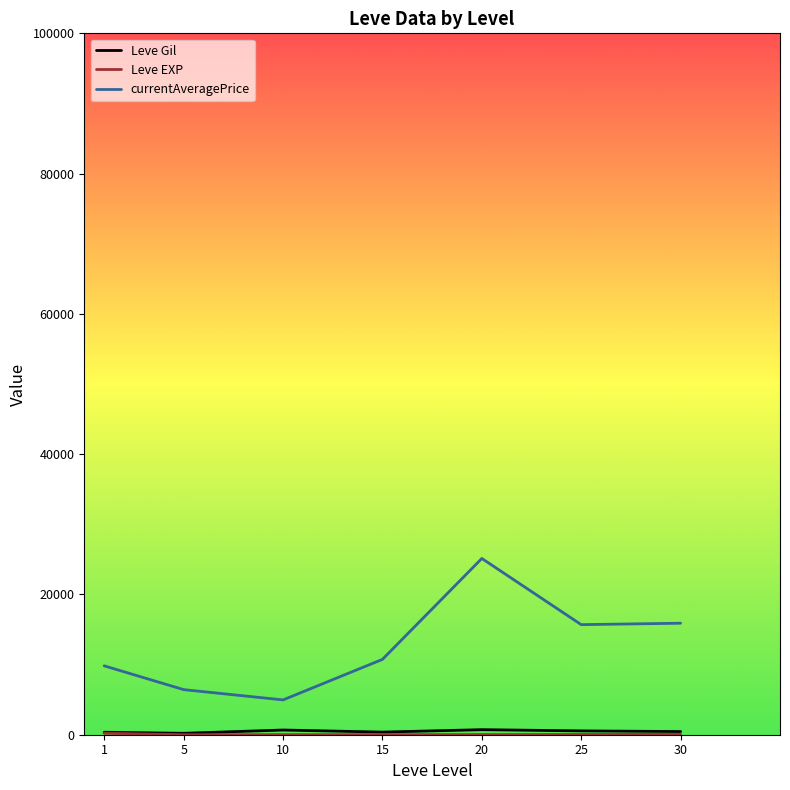

Which series has the largest range (max minus min)?

currentAveragePrice